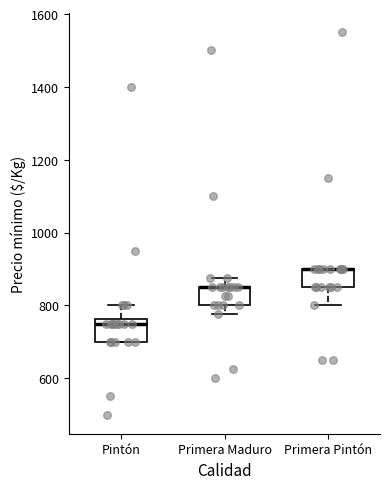

Reading left to right, transcribe this box plot: for each box, give where its median line is, the range the box spans, and where its two whiskers end, as read against the y-axis. The values are not printed on the chart, so give them approximately, as read against the axis.

Pintón: median 760 (just below the box's upper edge), box 700 to 760, whiskers 700 to 800
Primera Maduro: median 860 (drawn on the box's upper edge), box 800 to 860, whiskers 780 to 880
Primera Pintón: median 900 (drawn on the box's upper edge), box 860 to 900, whiskers 800 to 900